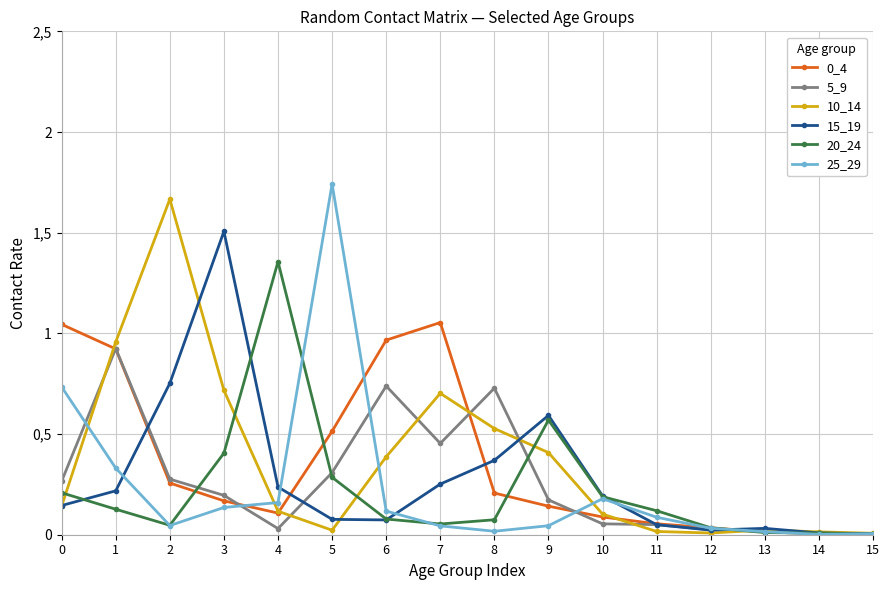

Is this an area chart (filled region under the line)?

No